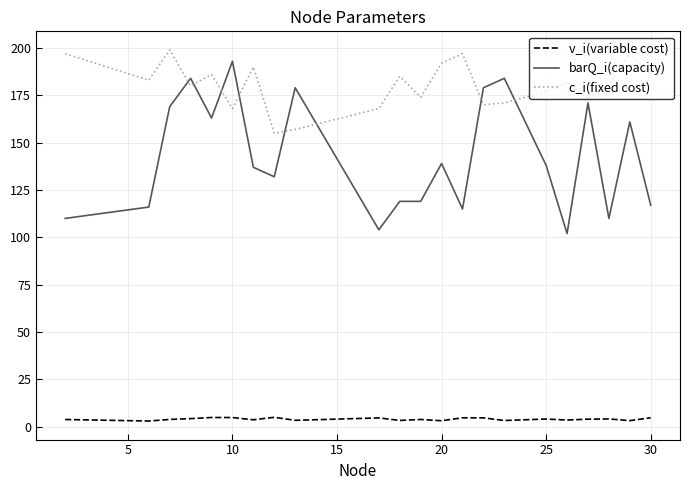

Which series has the largest range (max minus min)?

barQ_i(capacity)